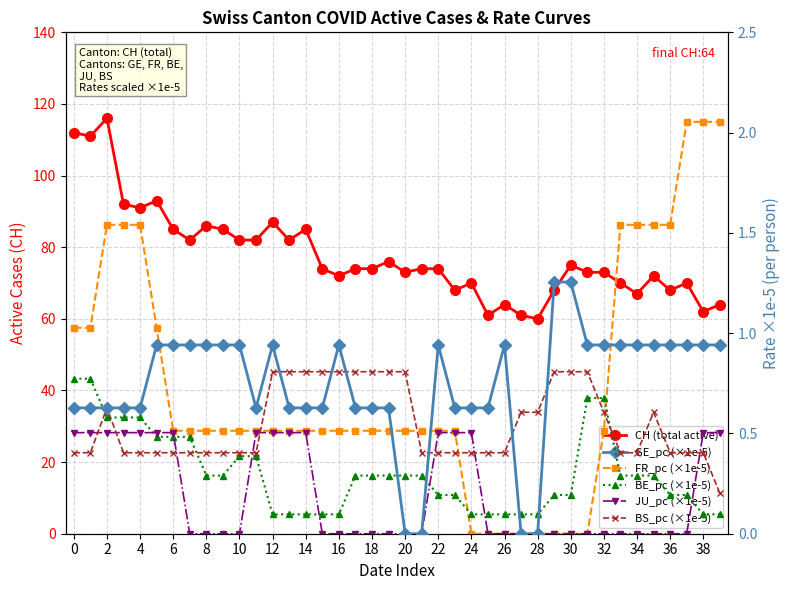

Is it true that CH (total active) equals 27.4 at 10?

False